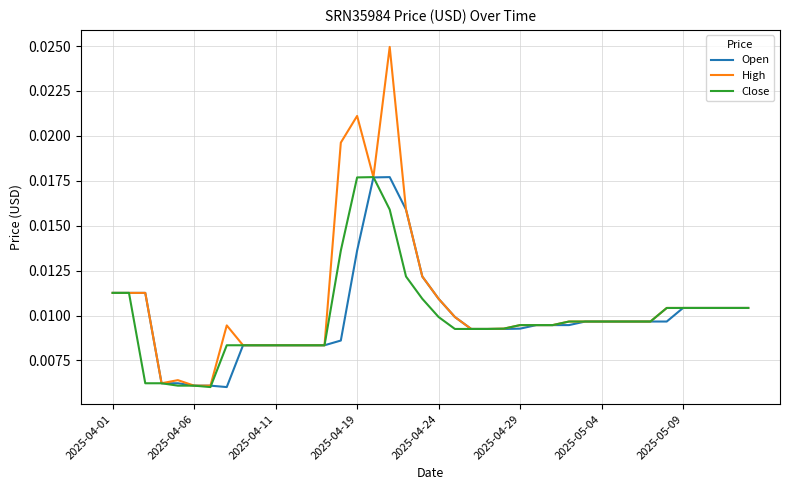

Which series has the widest spread of values?

High